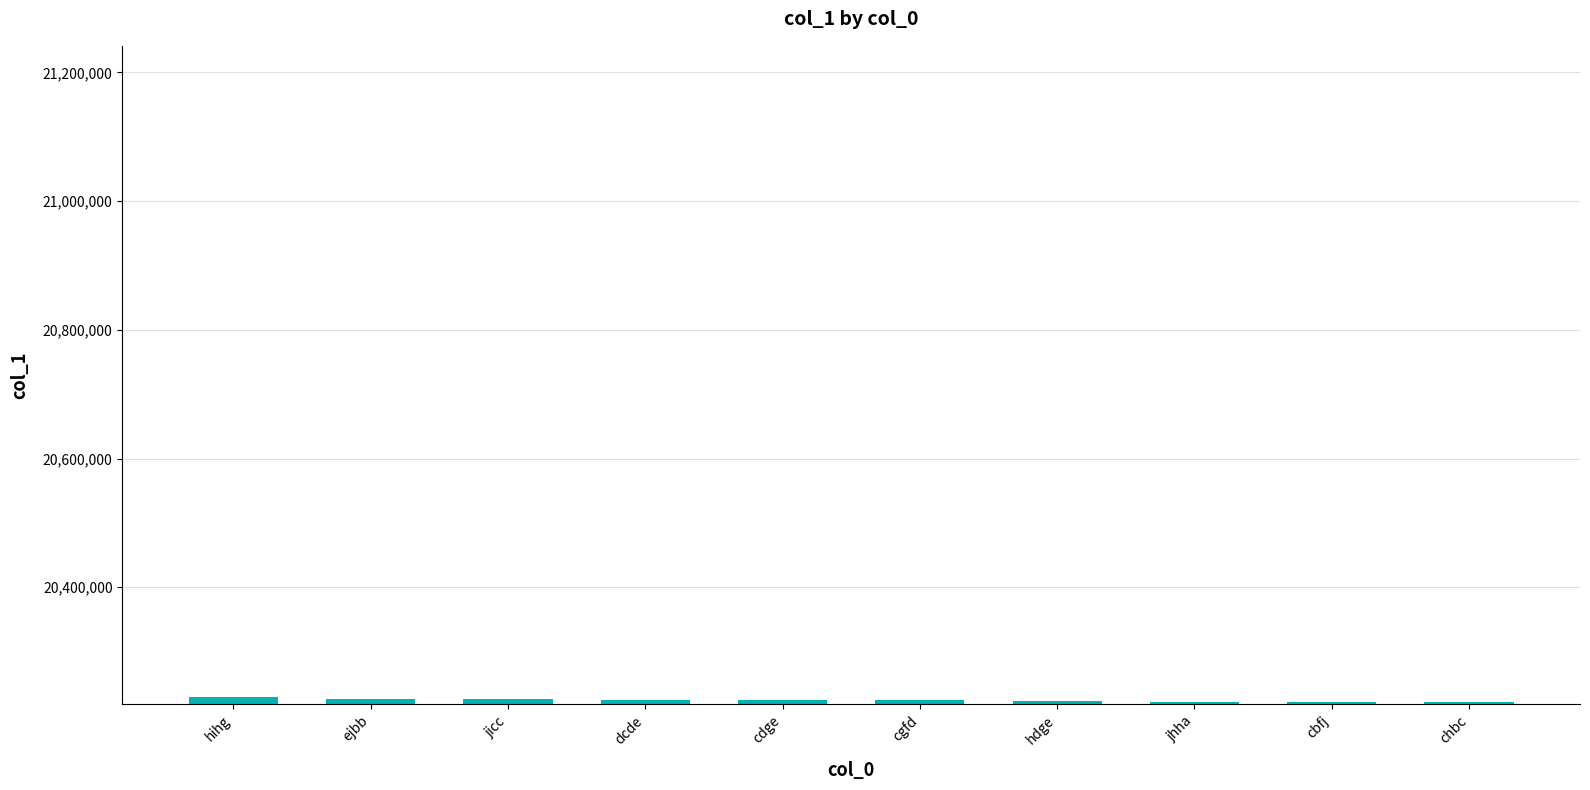

What is the maximum value shown in the chart?

20229756